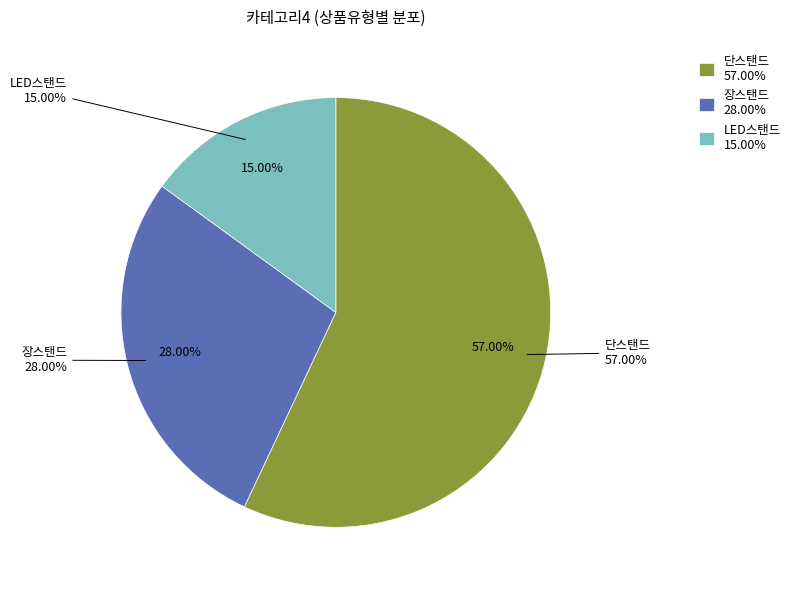

Count the number of slices in the pie.

3